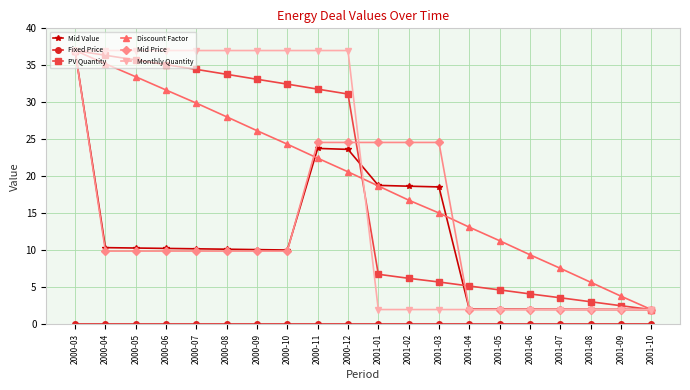

True or false: Mid Value has a value of 0.6 at 2001-05.

False